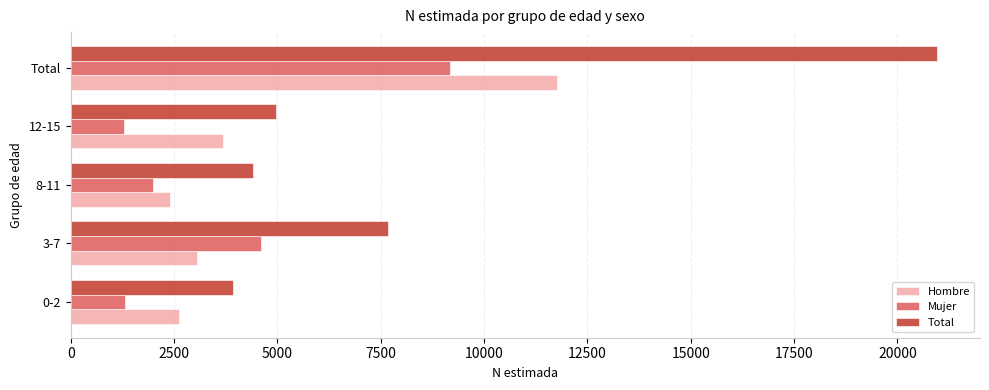

The value of Mujer at 3-7 is 6101. True or false?

False